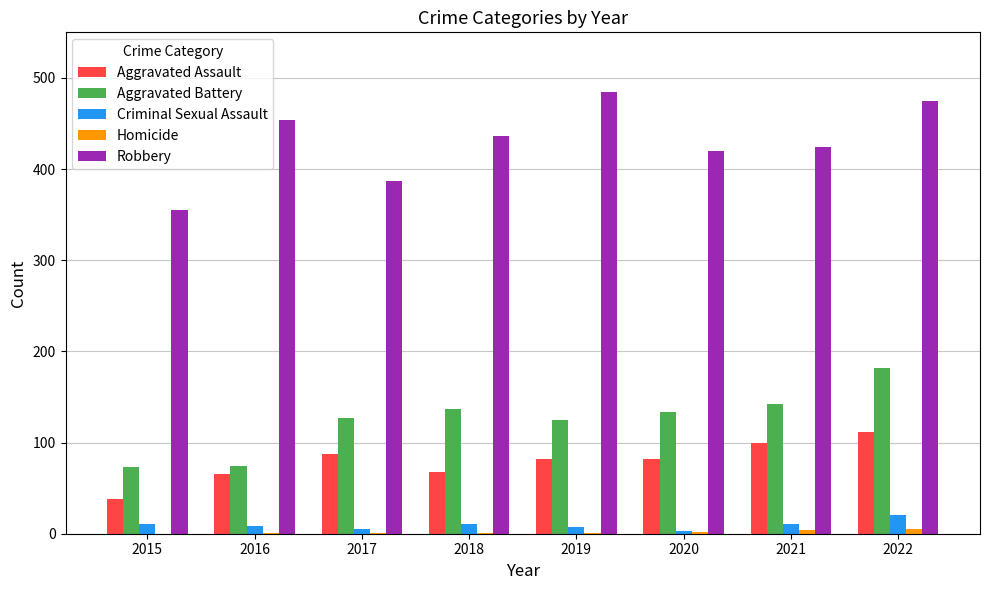

What is the total value across all series at 2022?

794